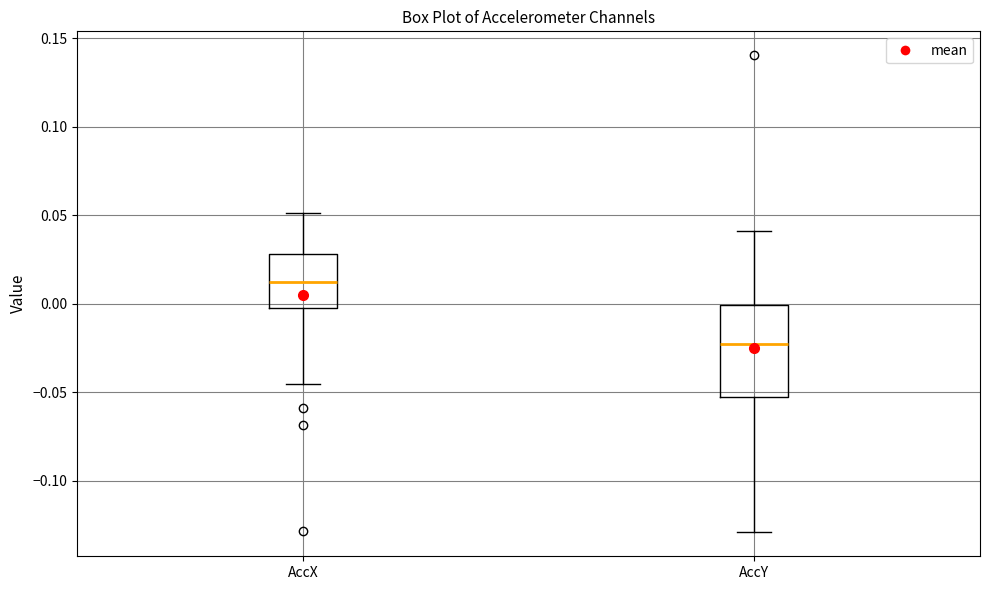

Where does the lower whisker of the box for AccY end on the y-axis? The values are not printed on the chart, so give them approximately, as read against the axis.

-0.130